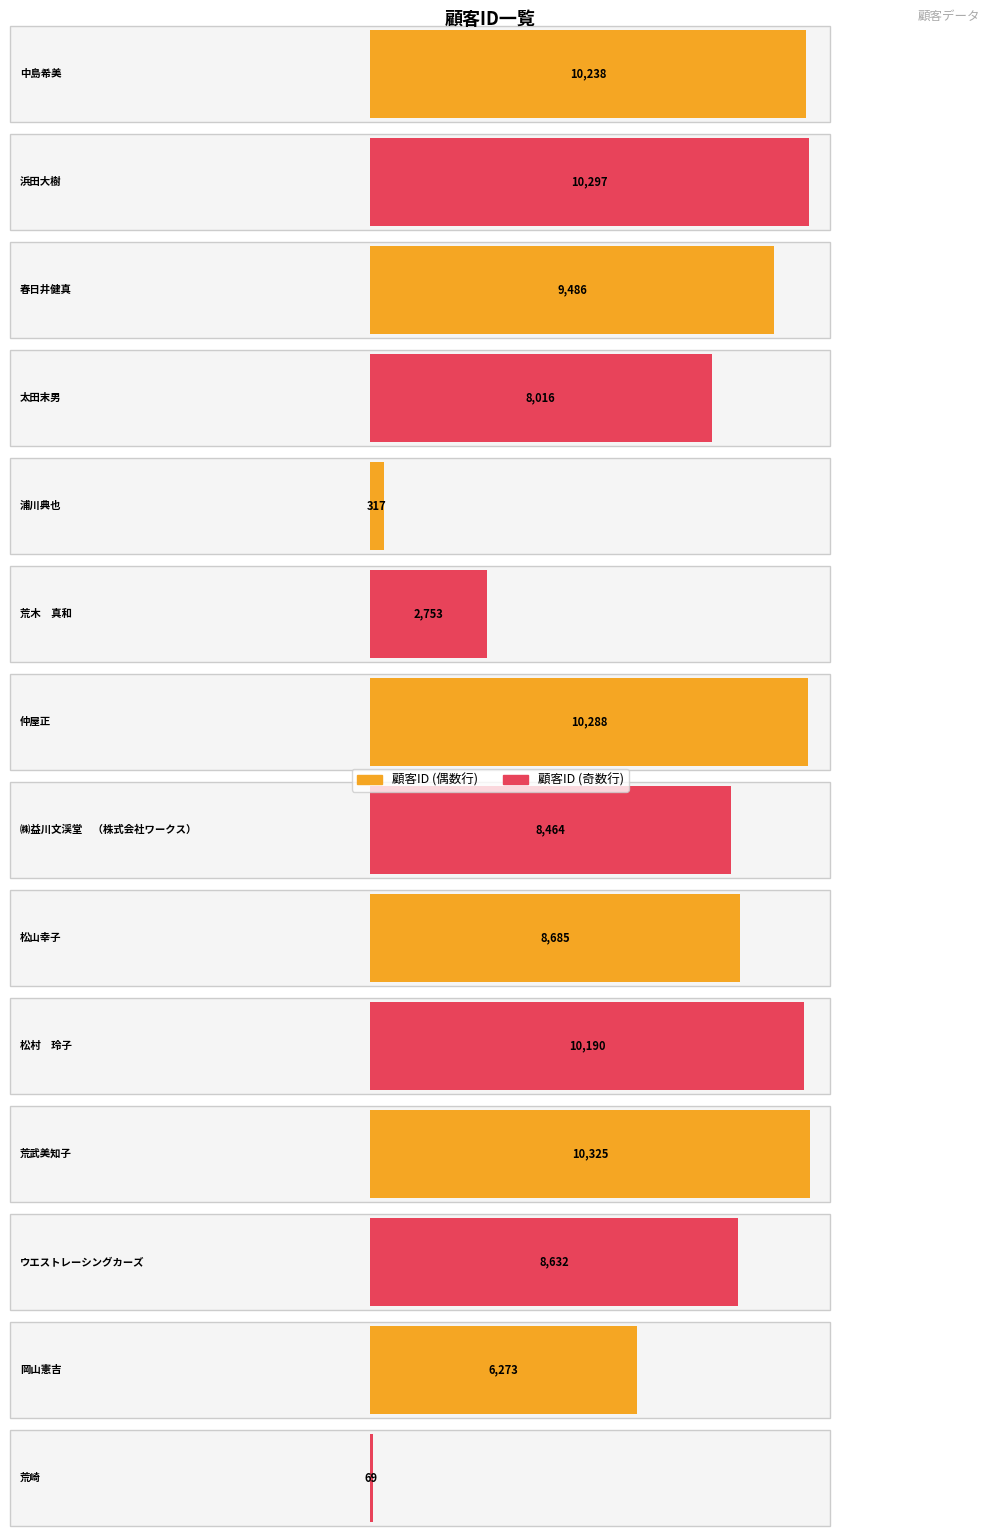

Is it true that the value at 松山幸子 is 8685?

True